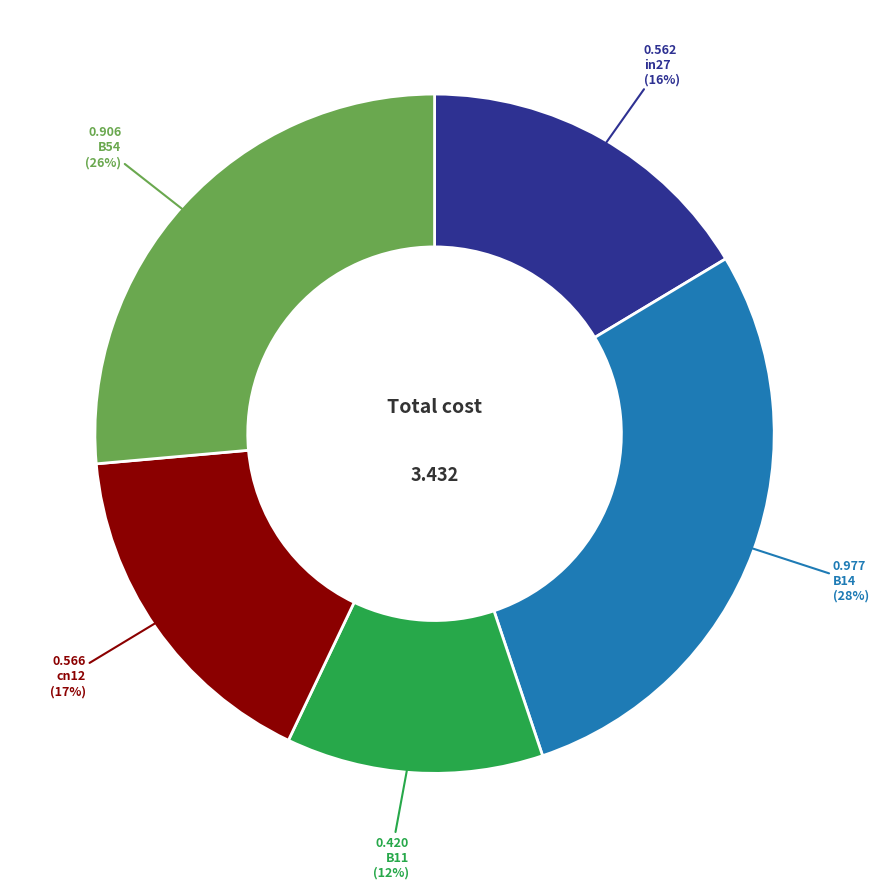

Is there any slice that represents more than half of the pie?

No